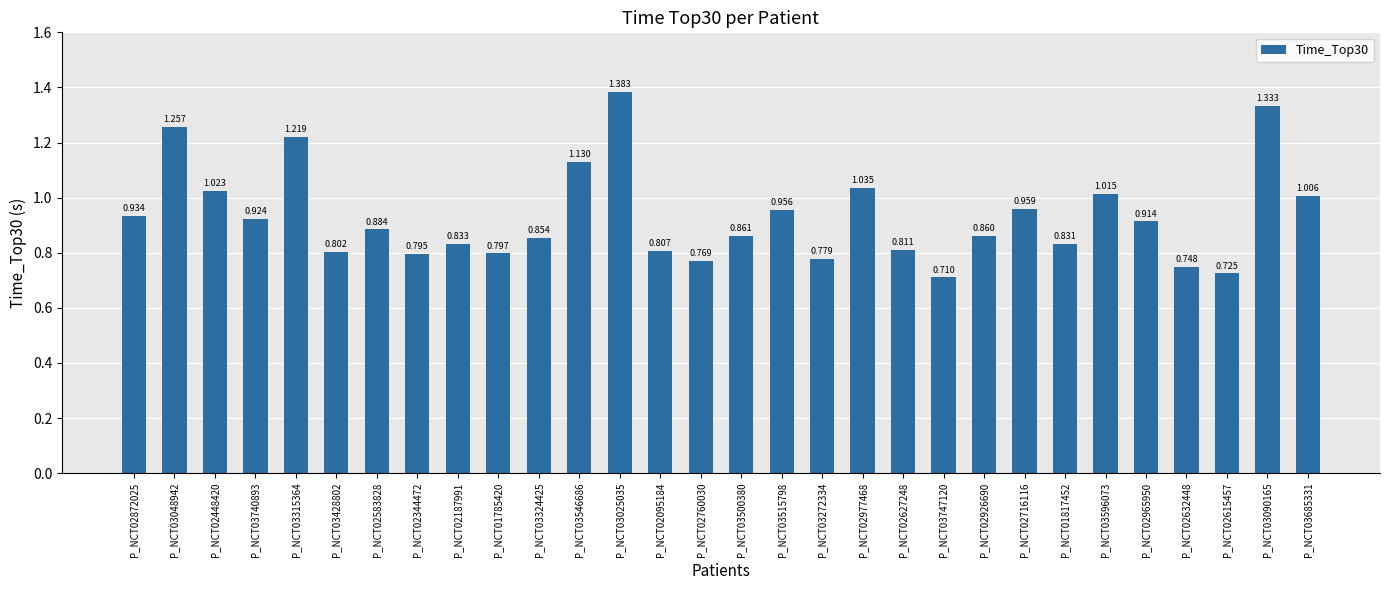

What is the sum of all values?

28.0